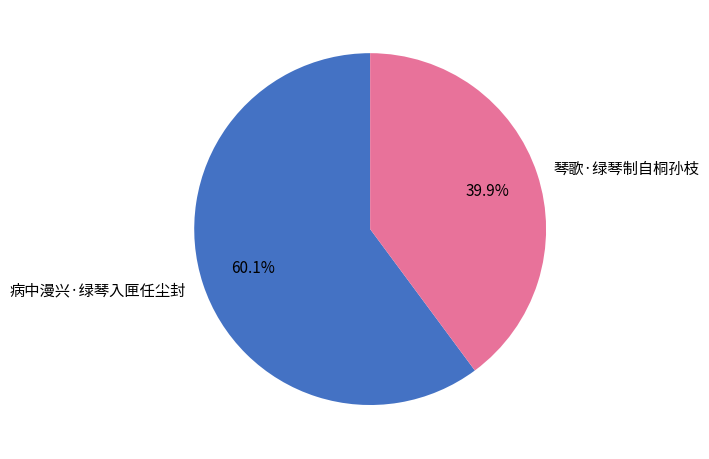

What portion of the pie excludes 病中漫兴·绿琴入匣任尘封?

39.9%